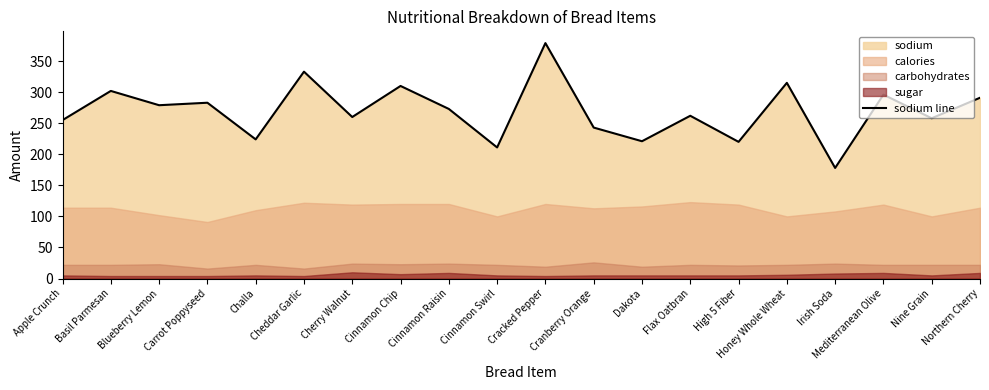

Which category has the highest value in the sodium line series?

Cracked Pepper